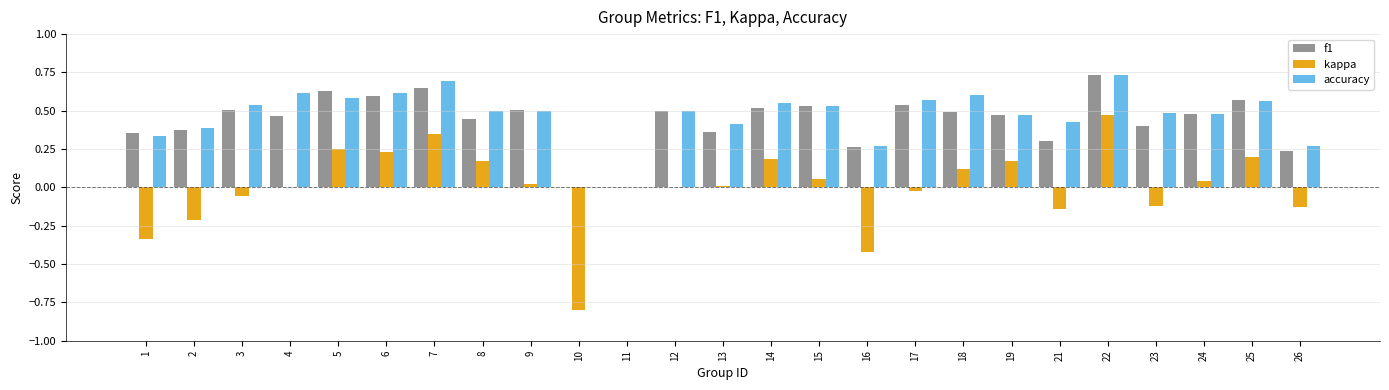

Are the bars horizontal?

No